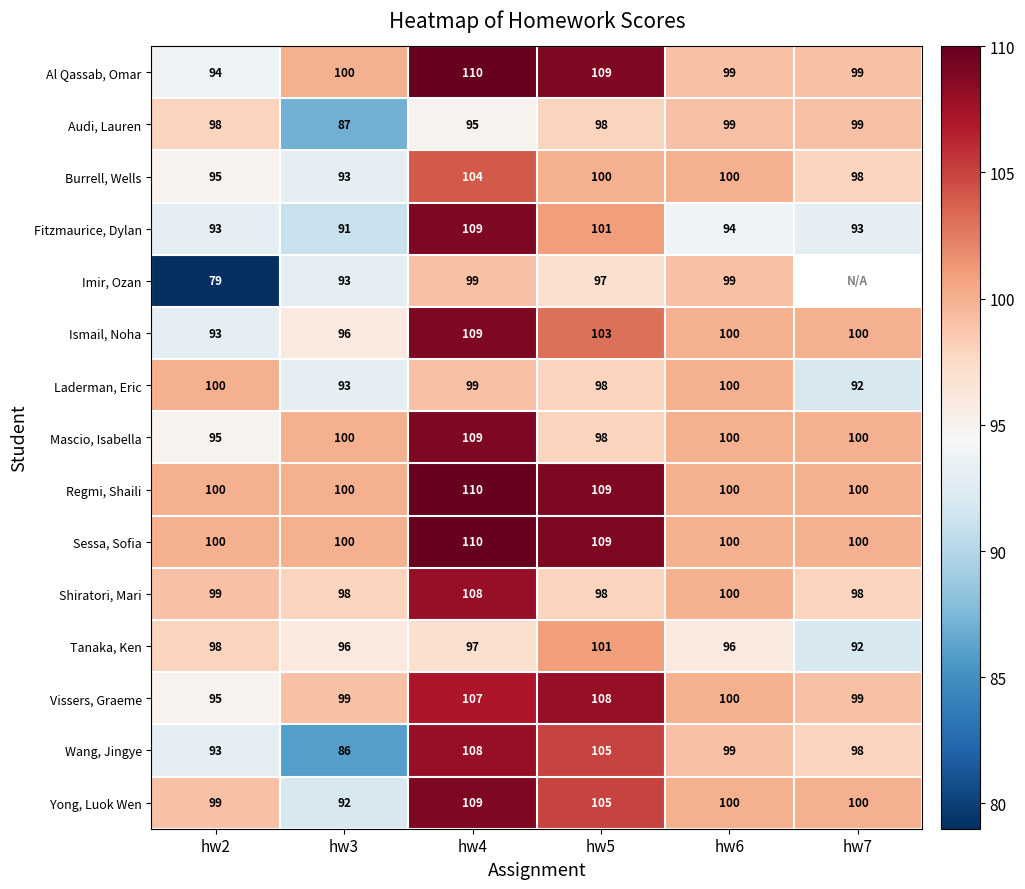

What is the difference between the highest and lowest values at hw6?

6